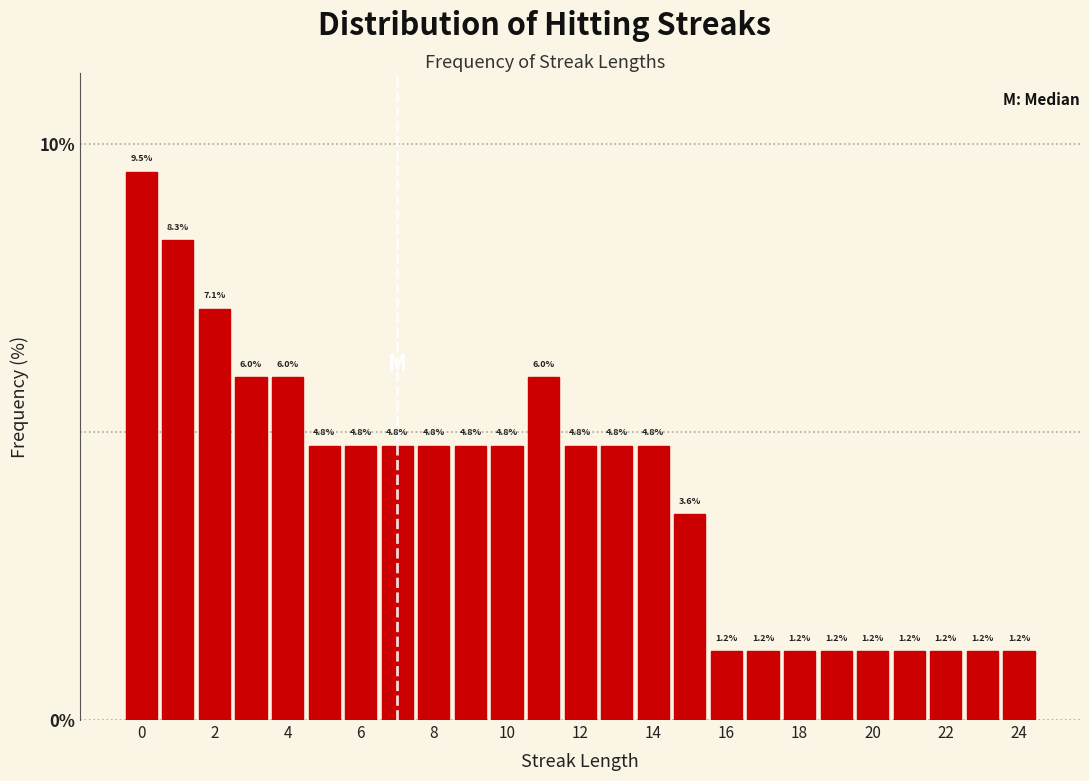

Which range on the x-axis has the tallest bar?

-0.5 to 0.5